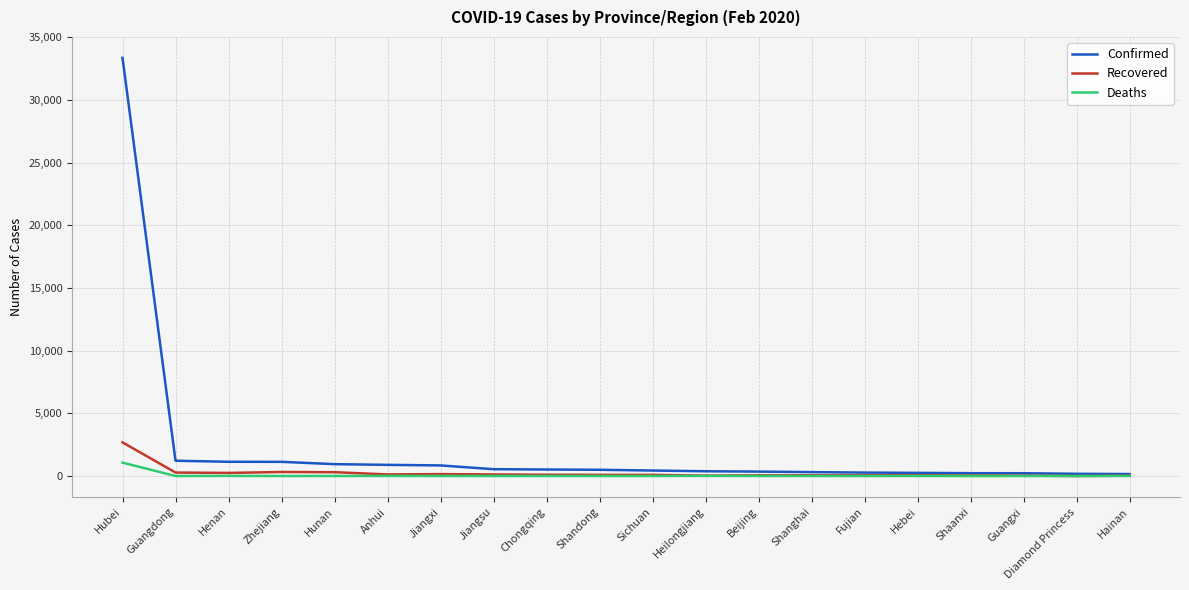

What is the highest value of the Recovered series?

2686